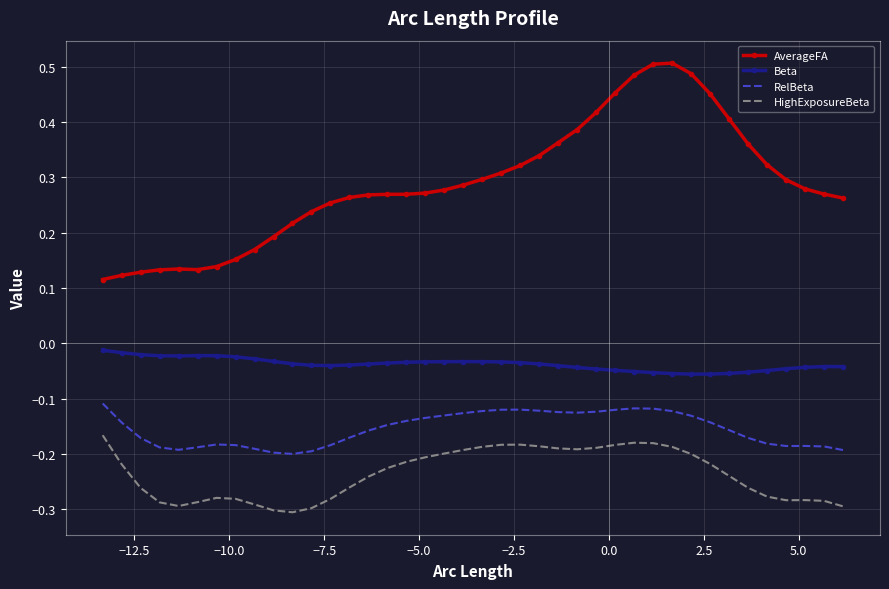

List the series in order of their peak value, lowest first.

HighExposureBeta, RelBeta, Beta, AverageFA